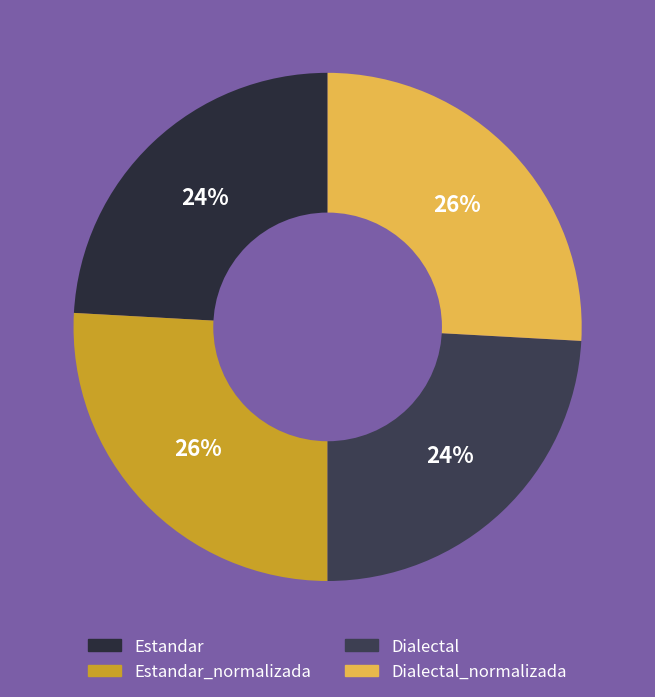

To the nearest percent, what is the combined percentage of Estandar and Dialectal?

48%